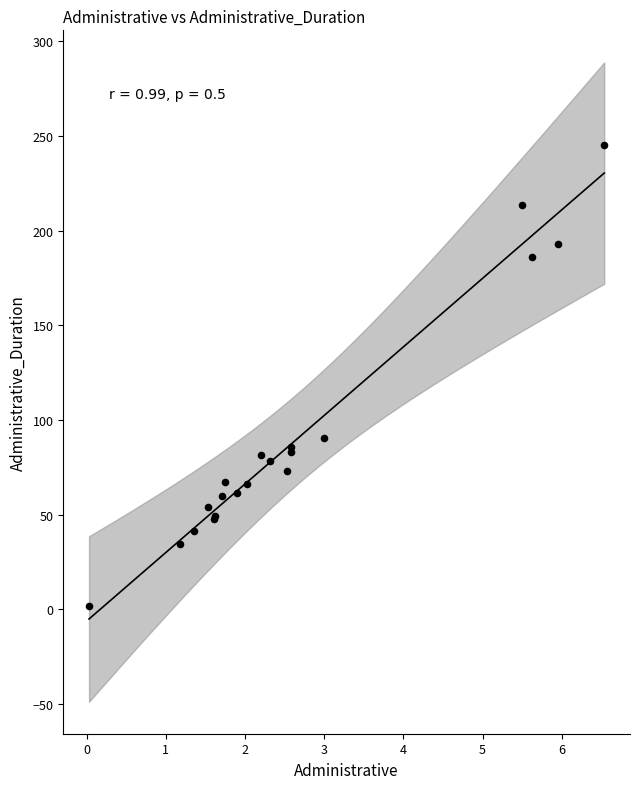

What Y value in the scatter plot is closest to 123?

90.3